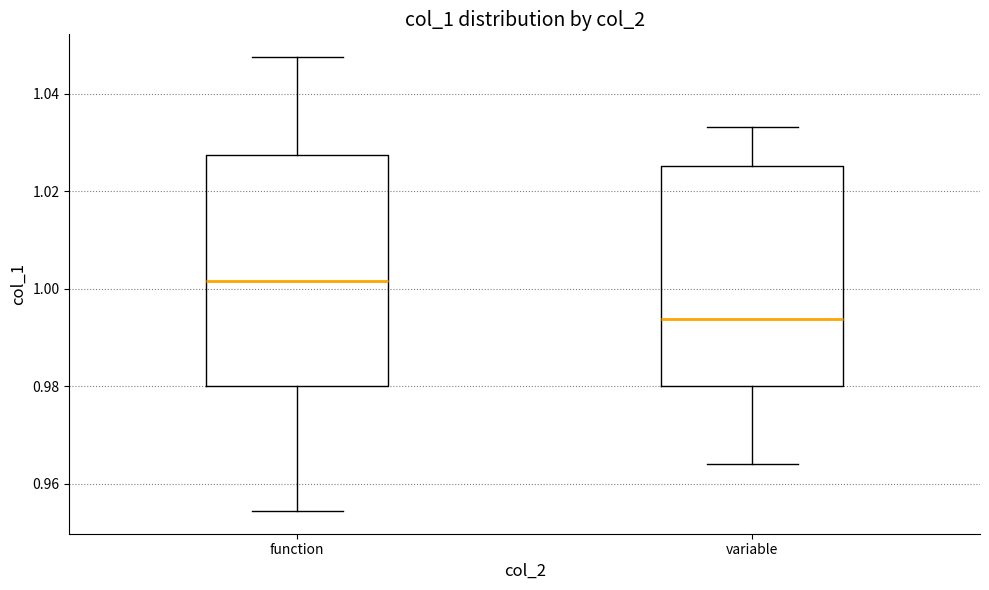

Which box is the tallest, from its lower edge to its upper edge?

function